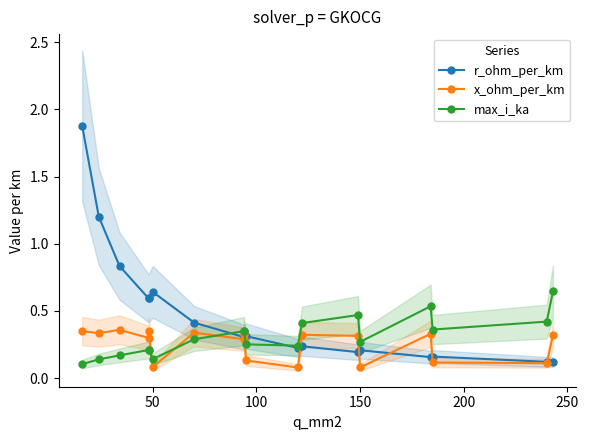

Rank the series by their maximum value, from lowest to highest.

x_ohm_per_km, max_i_ka, r_ohm_per_km